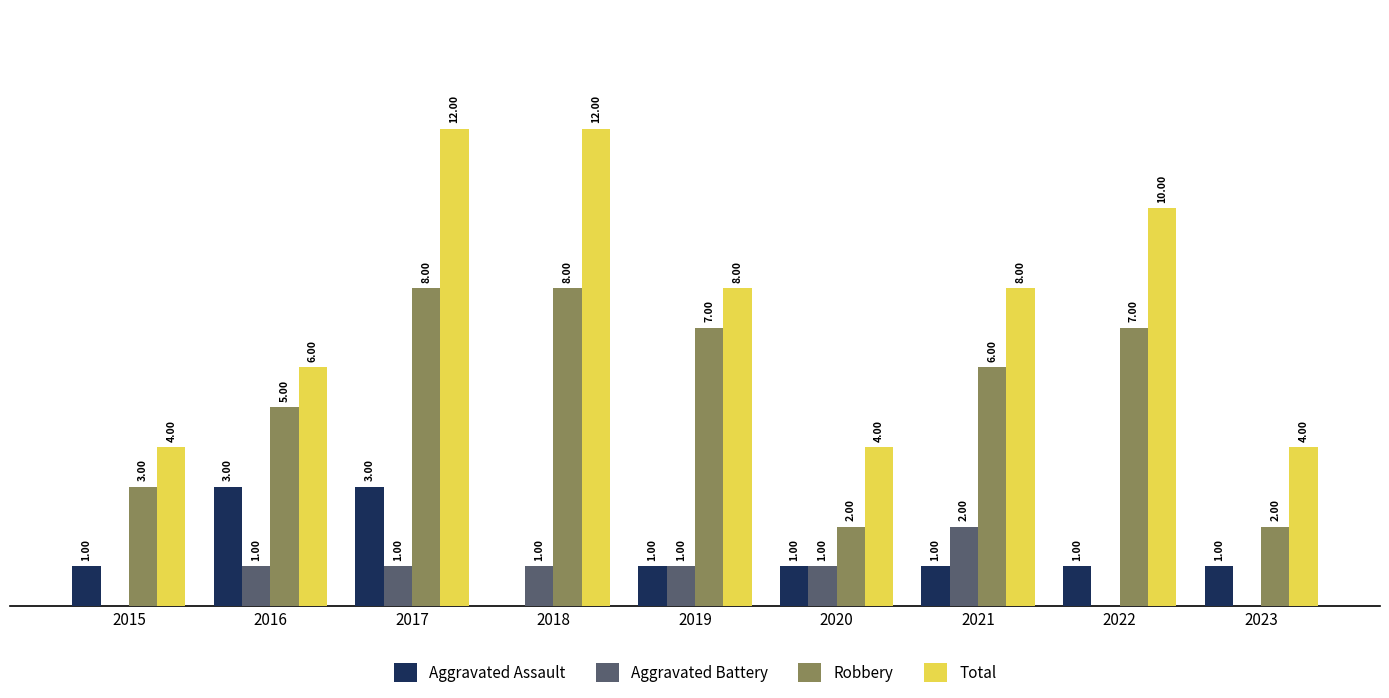

Which series changed the most between 2018 and 2021?

Total